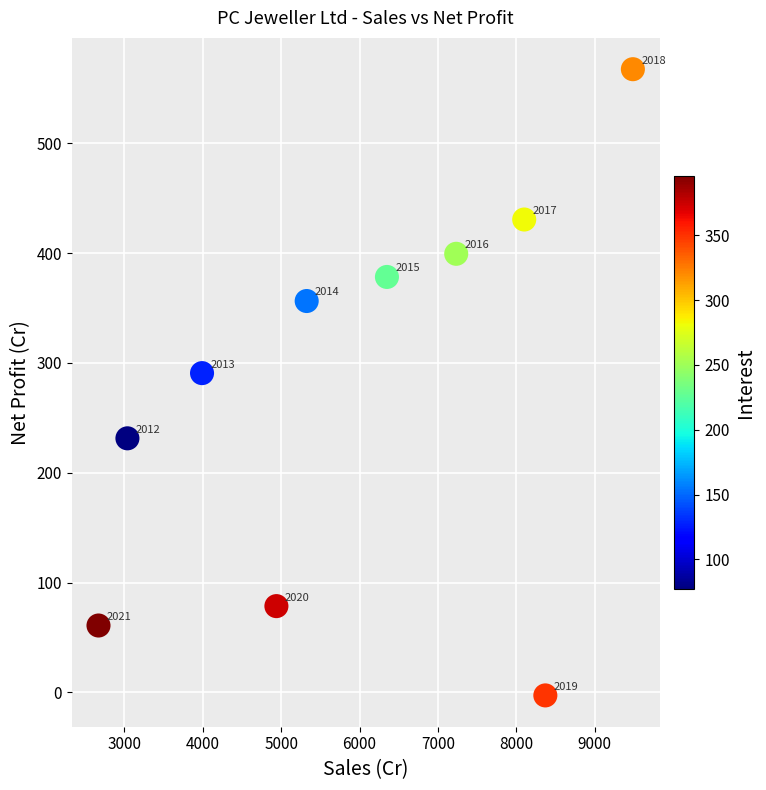

What Y value in the scatter plot is closest to 282?

290.7